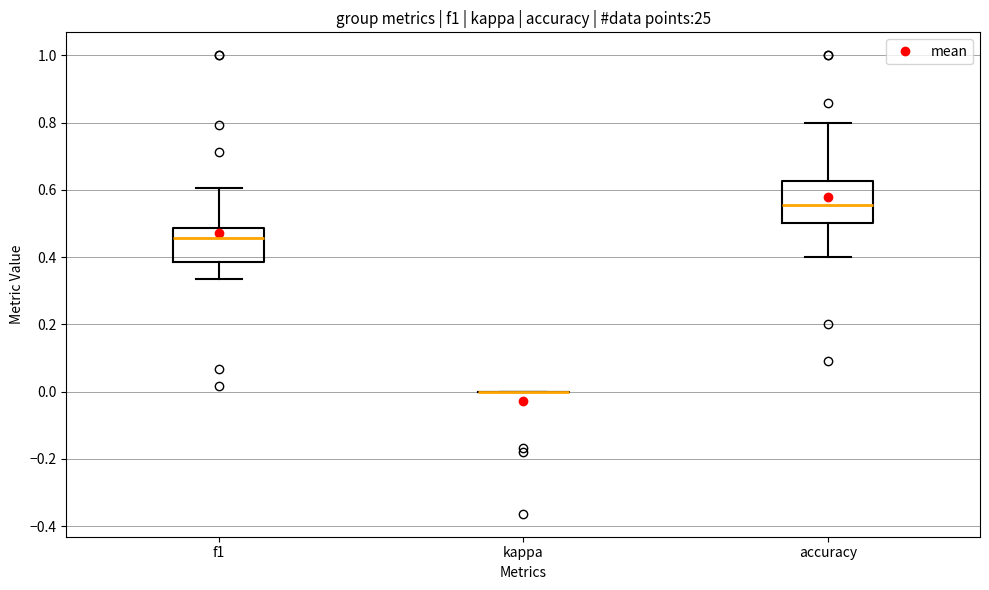

Reading left to right, transcribe this box plot: for each box, give where its median line is, the range the box spans, and where its two whiskers end, as read against the y-axis. The values are not printed on the chart, so give them approximately, as read against the axis.

f1: median 0.46, box 0.38 to 0.48, whiskers 0.34 to 0.60
kappa: box collapsed to a line at 0.00, whiskers 0.00 to 0.00
accuracy: median 0.56, box 0.50 to 0.62, whiskers 0.40 to 0.80